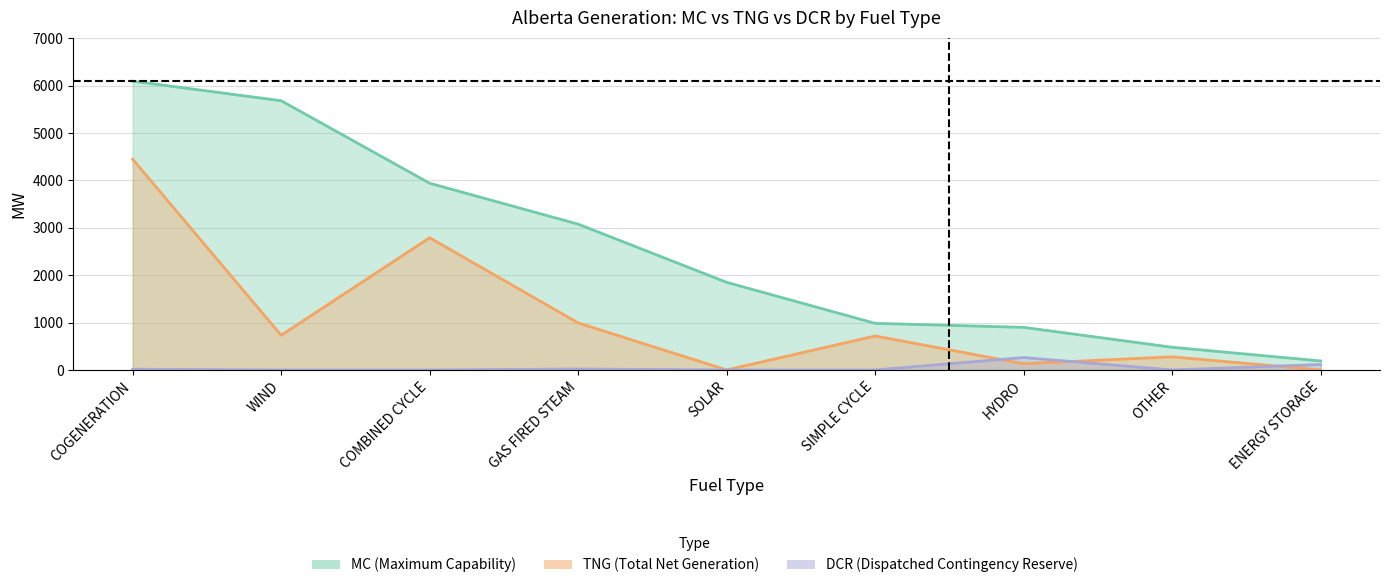

What is the value of the mc point at the 1st from the left?

6097